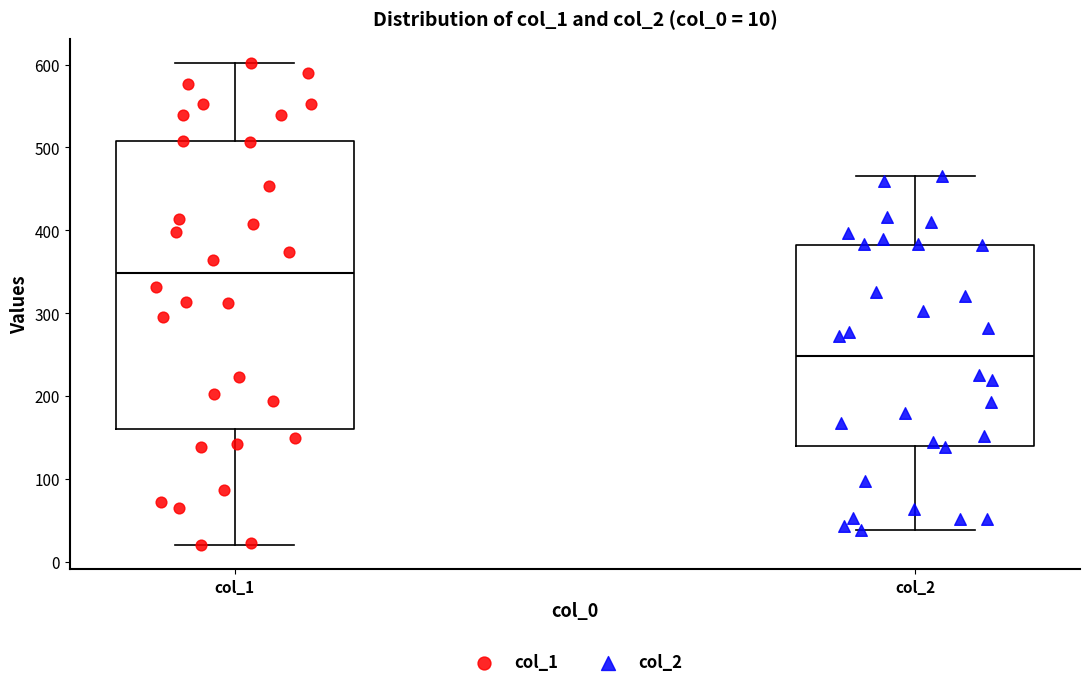

Which box has the lowest median line?

col_2